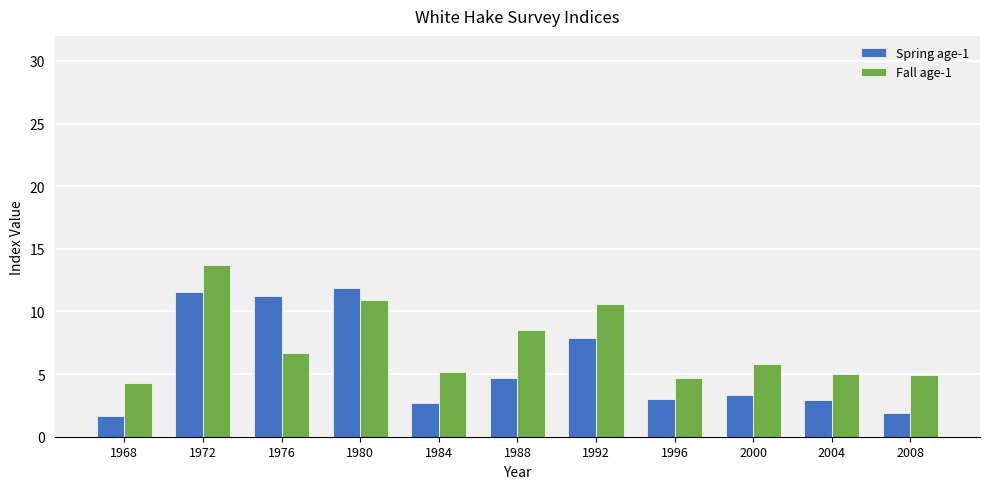

At which category does the chart reach its peak across all series?

1972